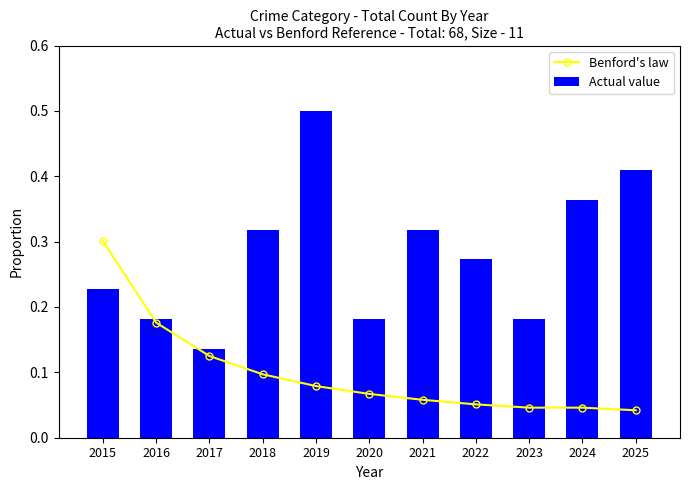

What is the average value of the Benford's law series?

0.1